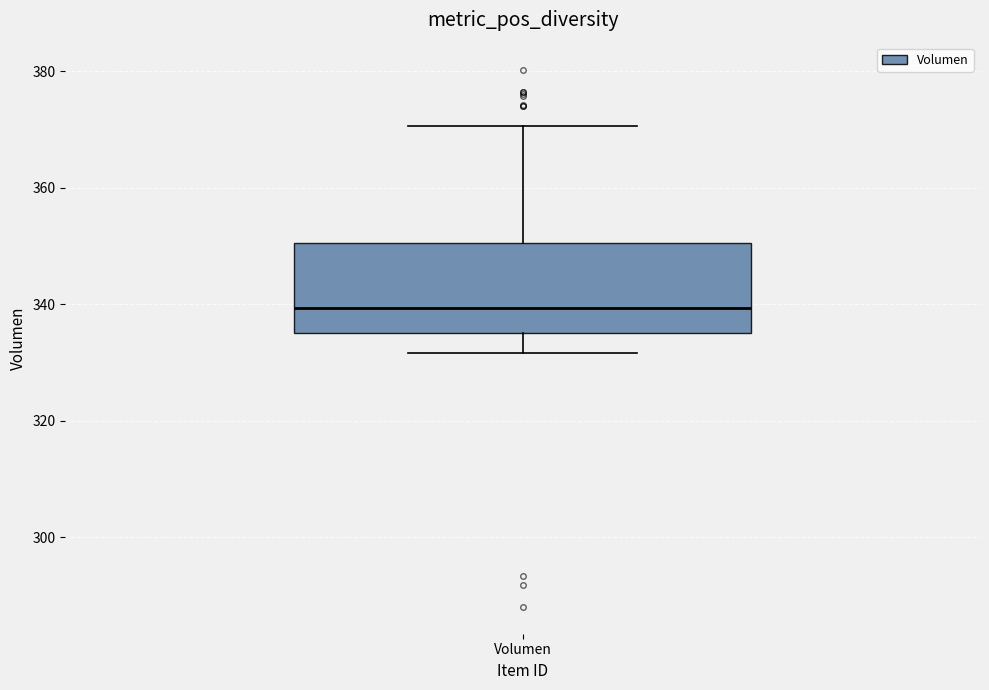

Transcribe this box plot: give where the median line is, the range the box spans, and where the two whiskers end, as read against the y-axis. The values are not printed on the chart, so give them approximately, as read against the axis.

median 340, box 336 to 350, whiskers 332 to 370